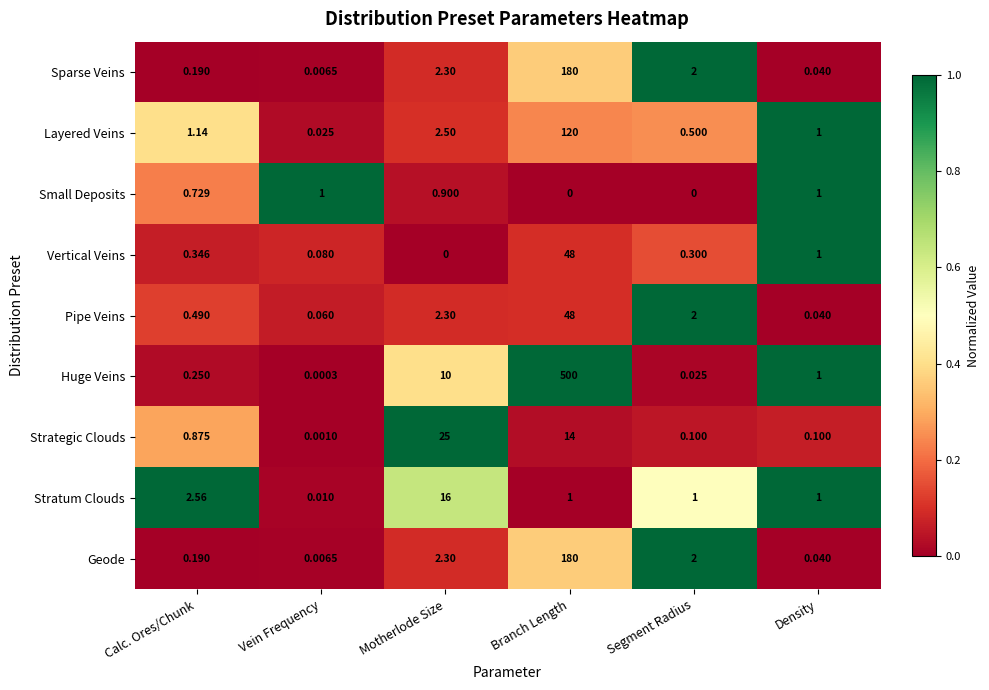

Rank the categories by Vertical Veins value from highest to lowest.

Branch Length, Density, Calc. Ores/Chunk, Segment Radius, Vein Frequency, Motherlode Size